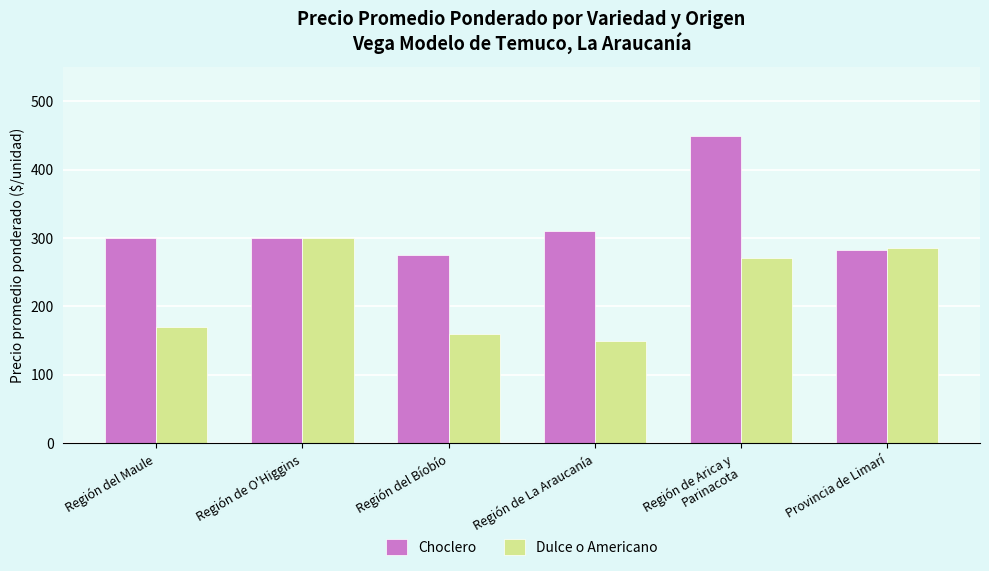

What are all the series names shown in the legend?

Choclero, Dulce o Americano